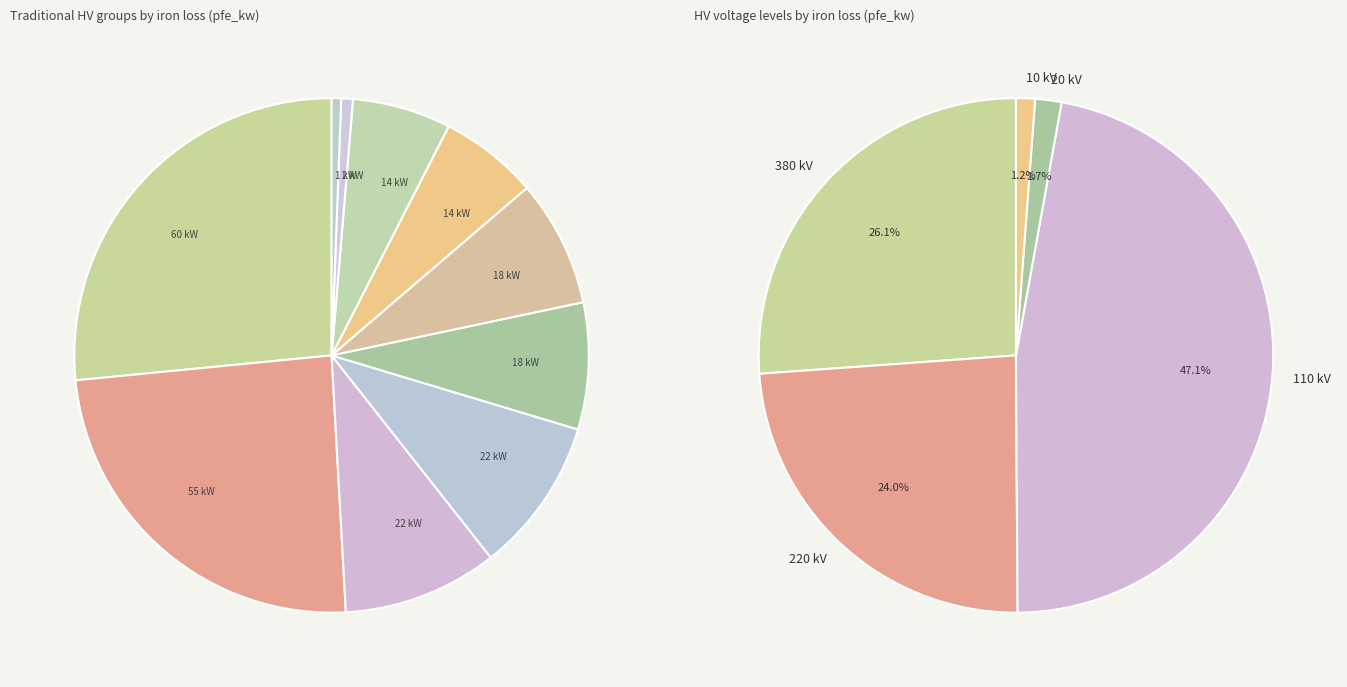

How many slices are in this pie chart?

14